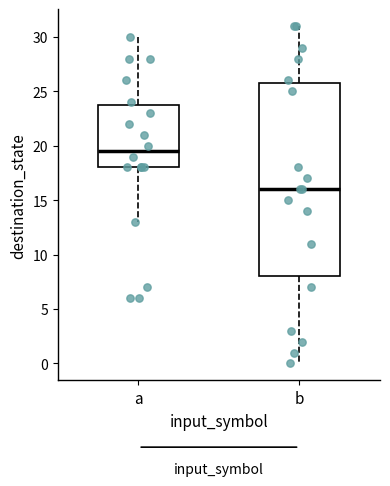

Where does the upper whisker of the box for a end on the y-axis? The values are not printed on the chart, so give them approximately, as read against the axis.

30.0